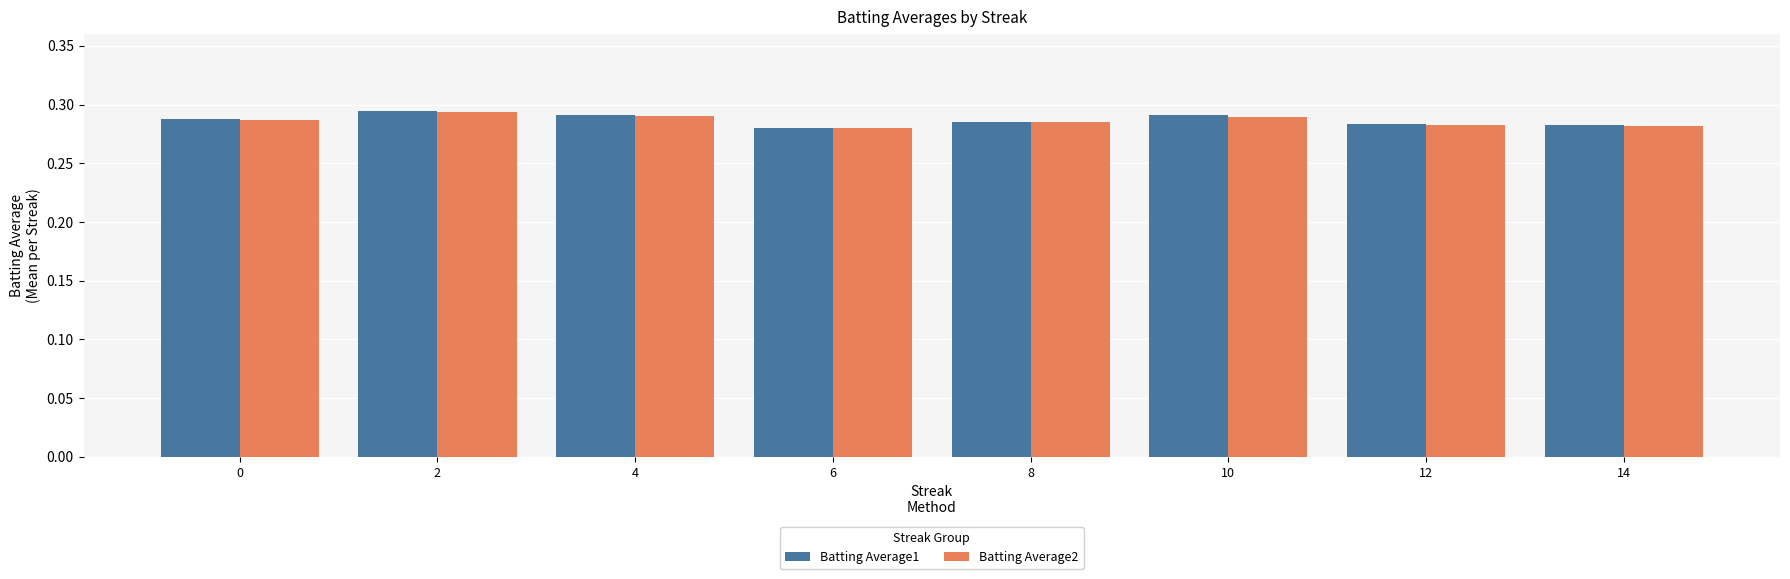

What is the total value across all series at 2?

0.6